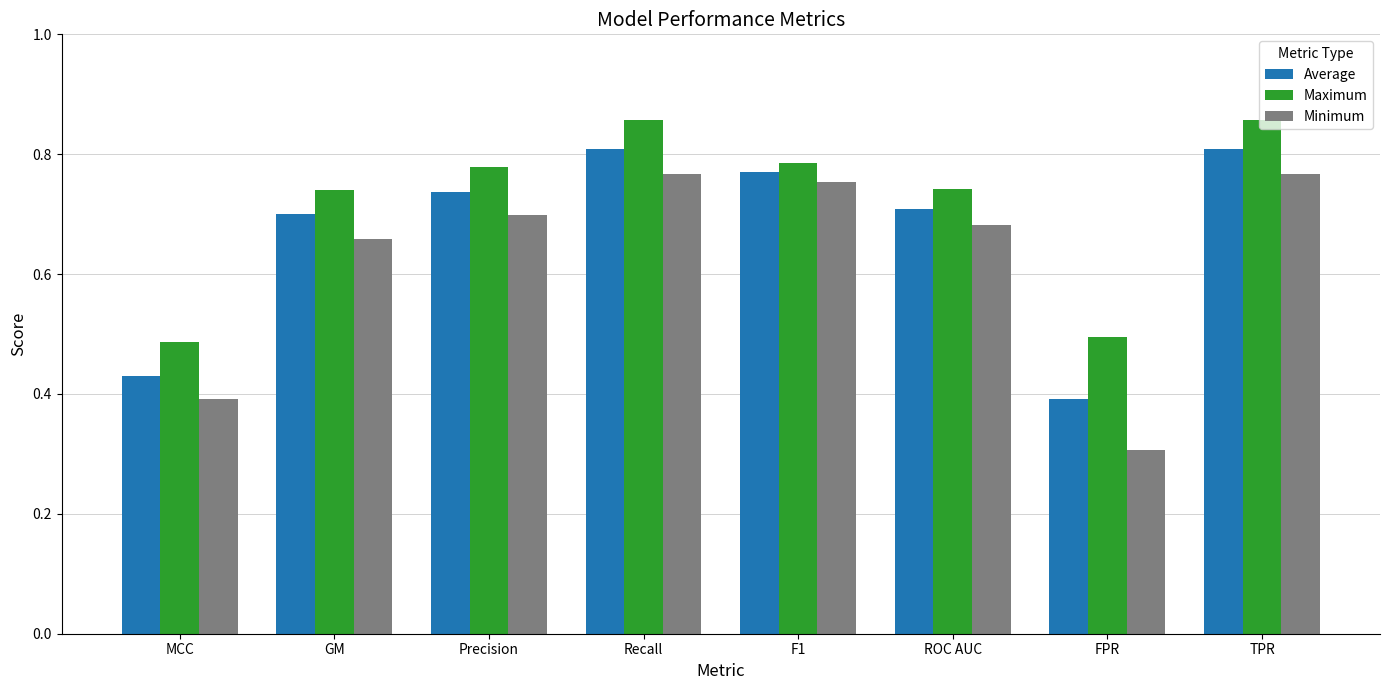

The value of Maximum at MCC is 0.7. True or false?

False